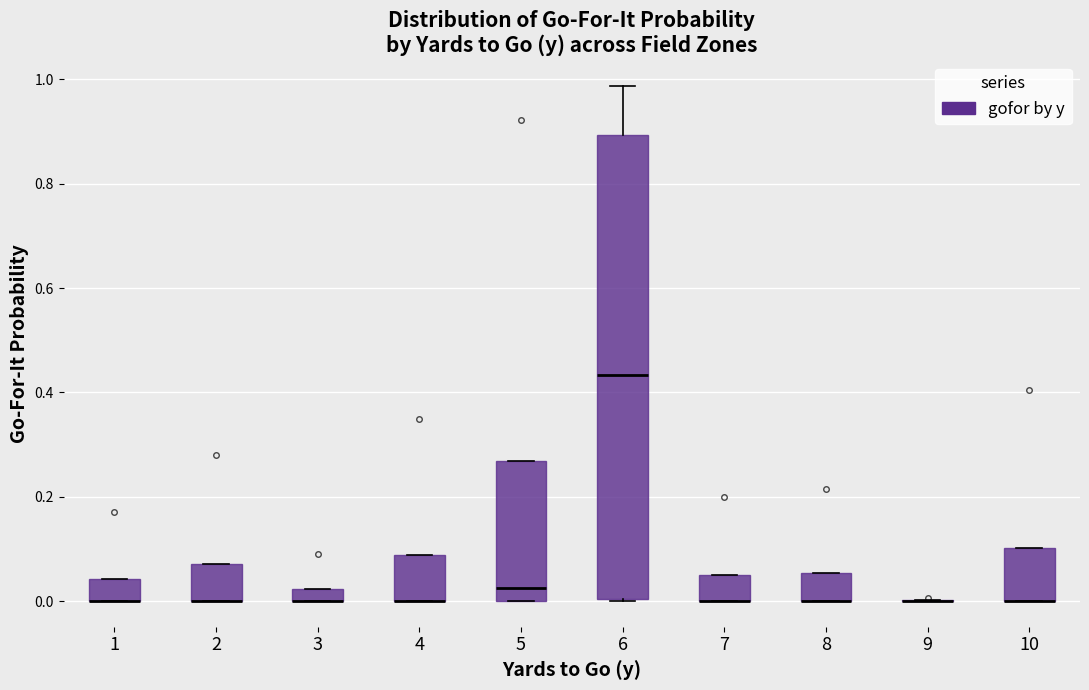

Where is the lower edge of the box at x = 6 on the y-axis? The values are not printed on the chart, so give them approximately, as read against the axis.

0.00